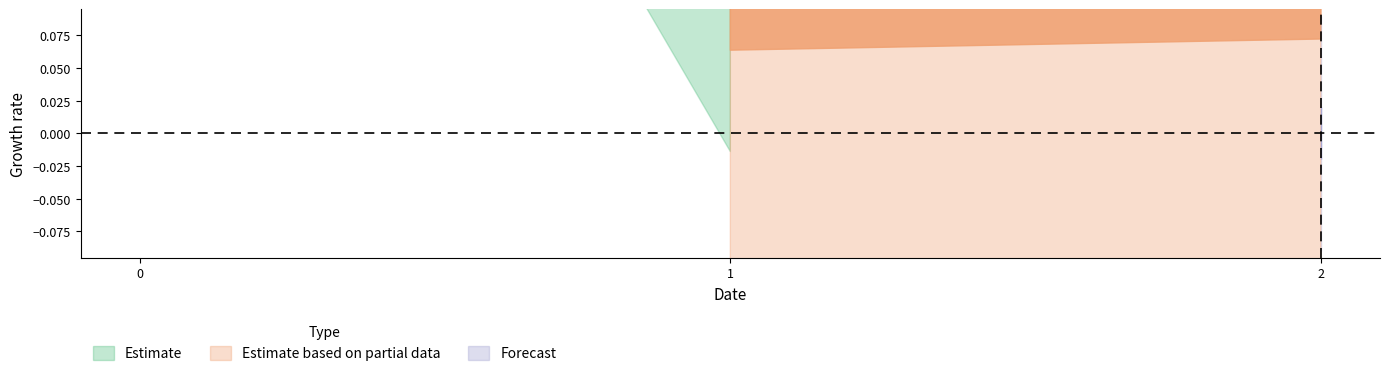

At which category is the sum across all series the highest?

2